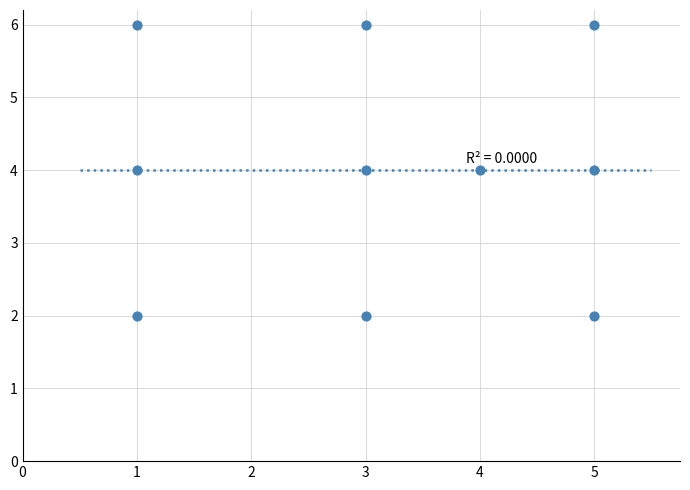

What is the average X value?

3